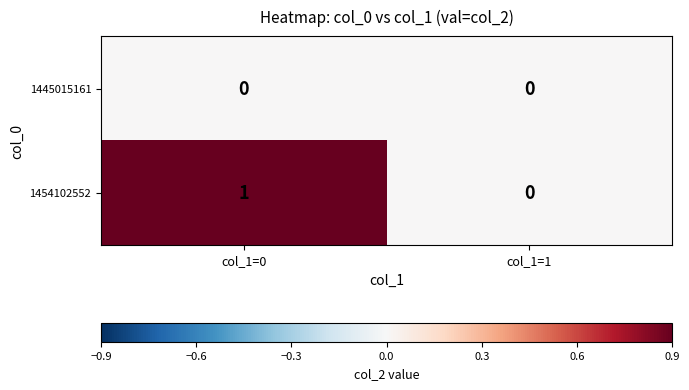

The value of 1445015161 at col_1=1 is 0. True or false?

True